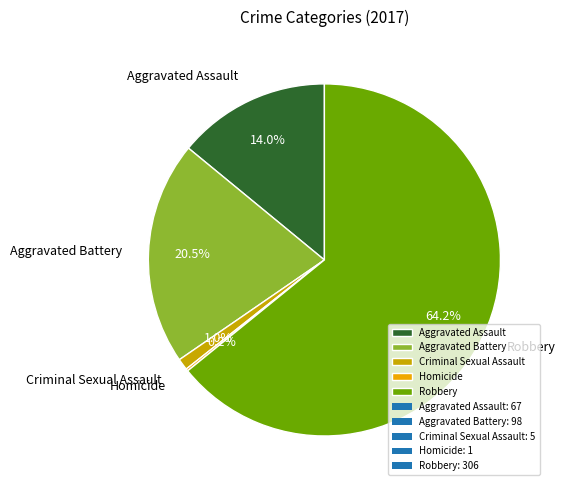

To the nearest percent, what is the average slice percentage?

20%